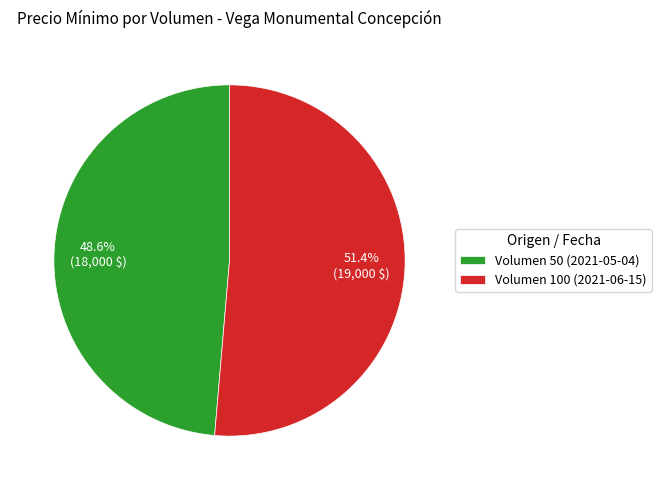

How many slices are in this pie chart?

2